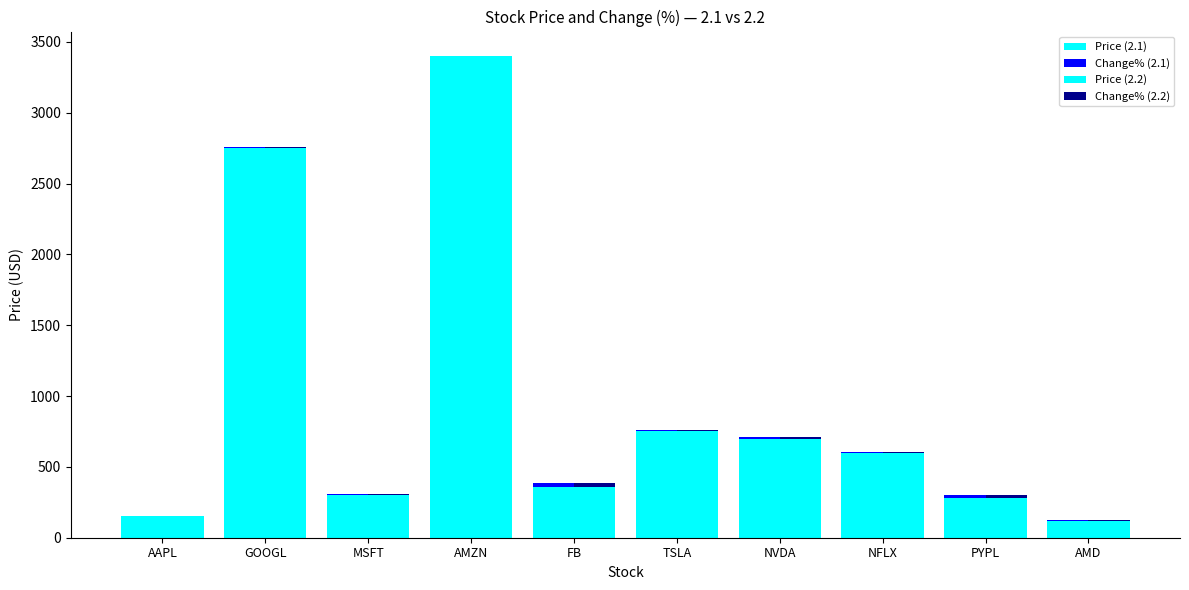

Are the bars horizontal?

No